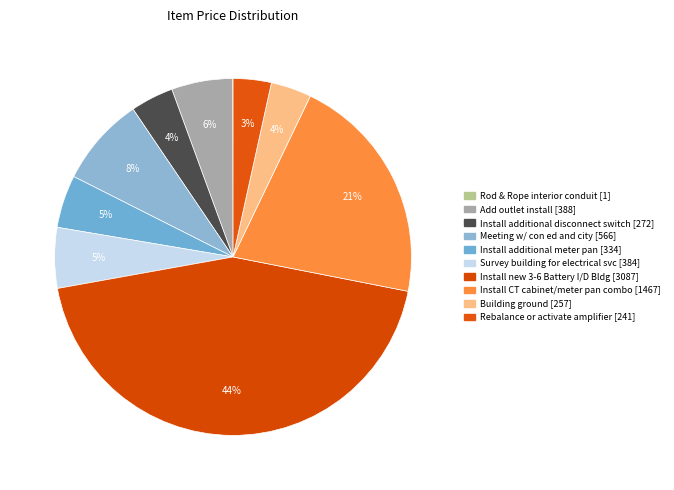

What percentage is the Building ground slice, to the nearest percent?

4%